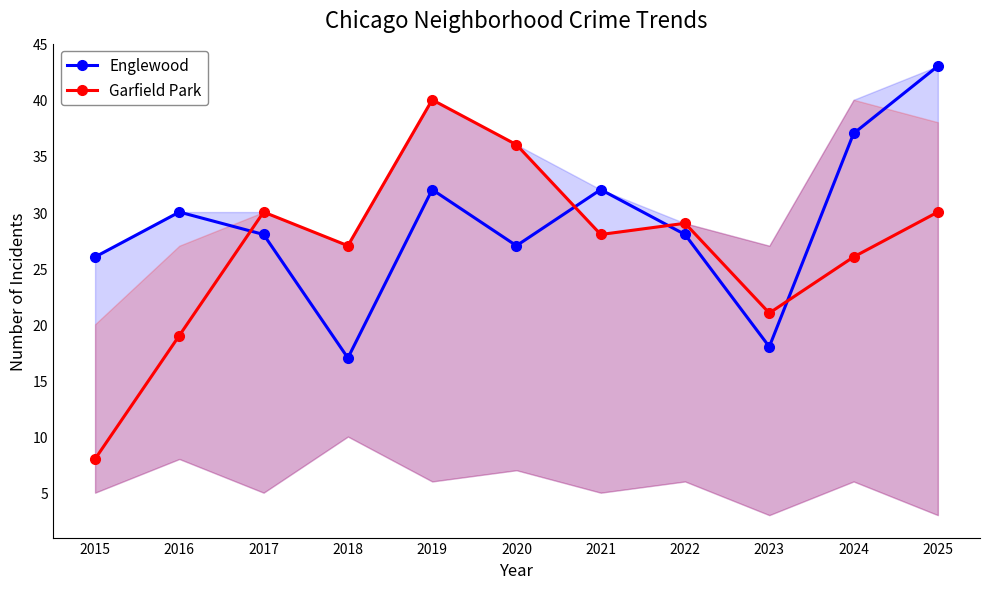

At which category does Garfield Park reach its first local peak?

2017